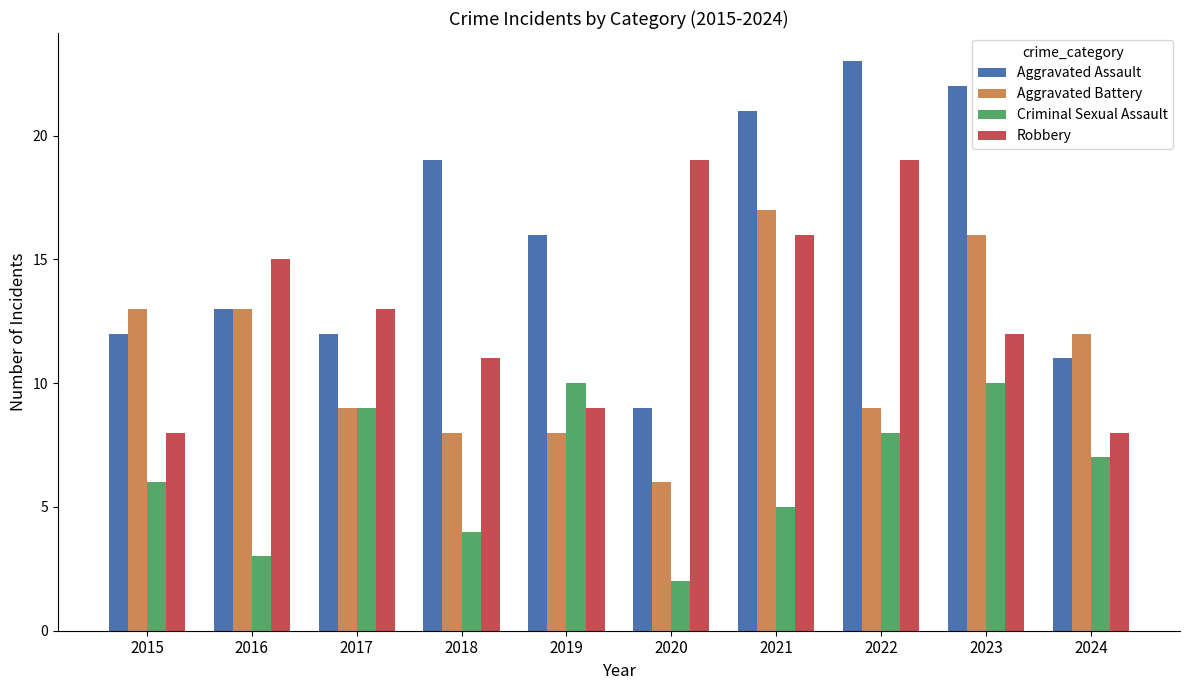

Is it true that Robbery equals 4 at 2017?

False